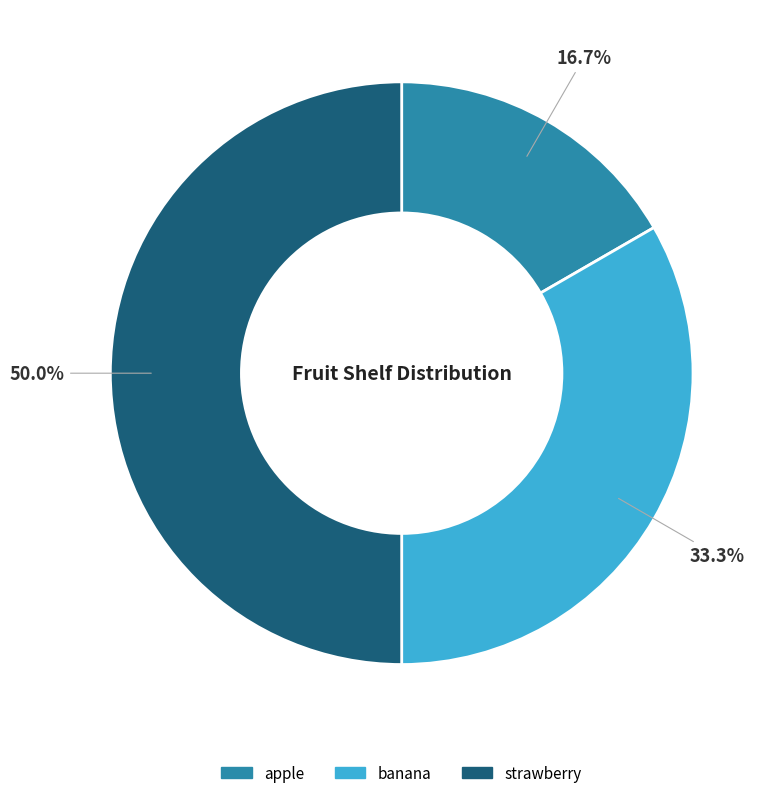

To the nearest percent, what percentage of the pie is apple?

17%